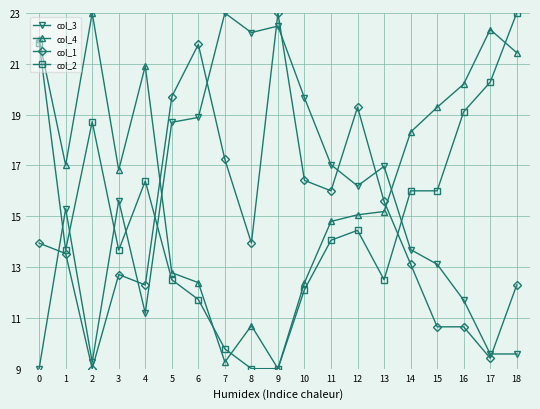

At which category does col_1 reach its first local peak?

3